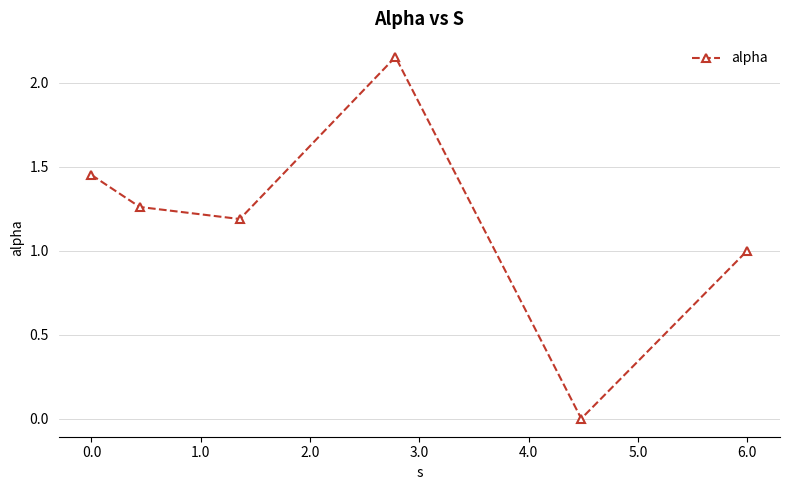

What is the average value?

1.2